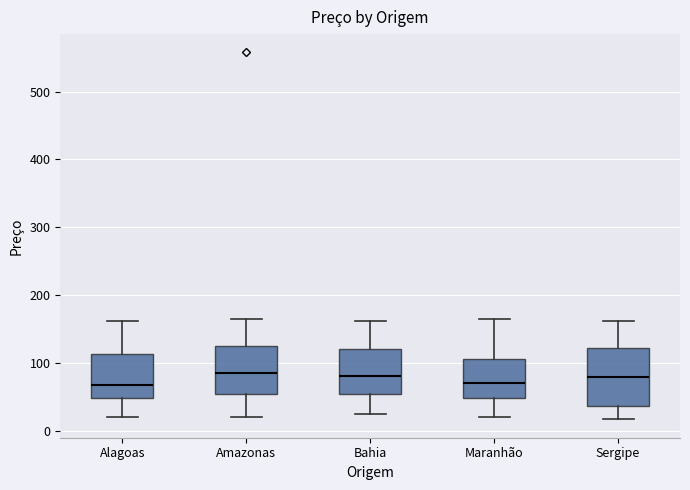

Reading left to right, transcribe this box plot: for each box, give where its median line is, the range the box spans, and where its two whiskers end, as read against the y-axis. The values are not printed on the chart, so give them approximately, as read against the axis.

Alagoas: median 70, box 50 to 110, whiskers 20 to 160
Amazonas: median 80, box 50 to 120, whiskers 20 to 170
Bahia: median 80, box 50 to 120, whiskers 20 to 160
Maranhão: median 70, box 50 to 110, whiskers 20 to 170
Sergipe: median 80, box 40 to 120, whiskers 20 to 160